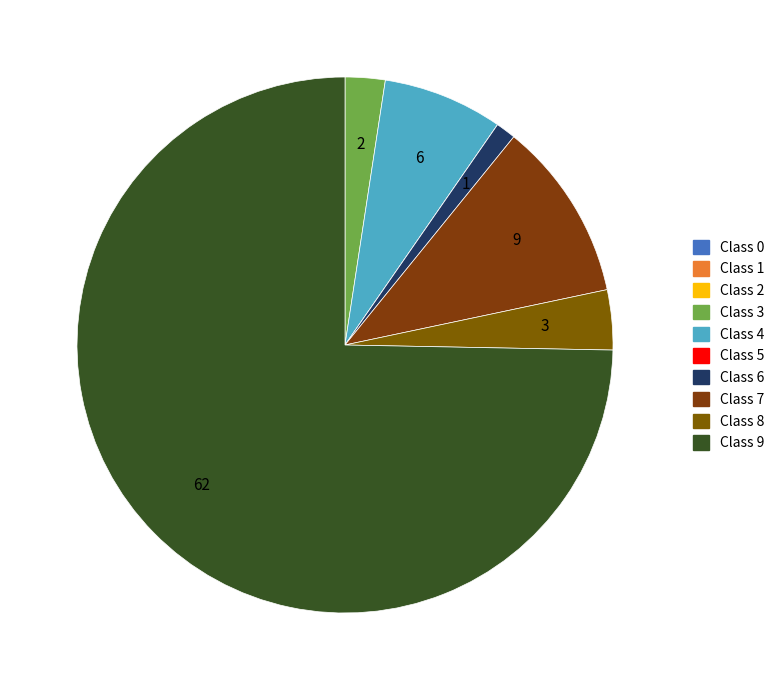

Rank the categories by value from lowest to highest.

0, 1, 2, 5, 6, 3, 8, 4, 7, 9